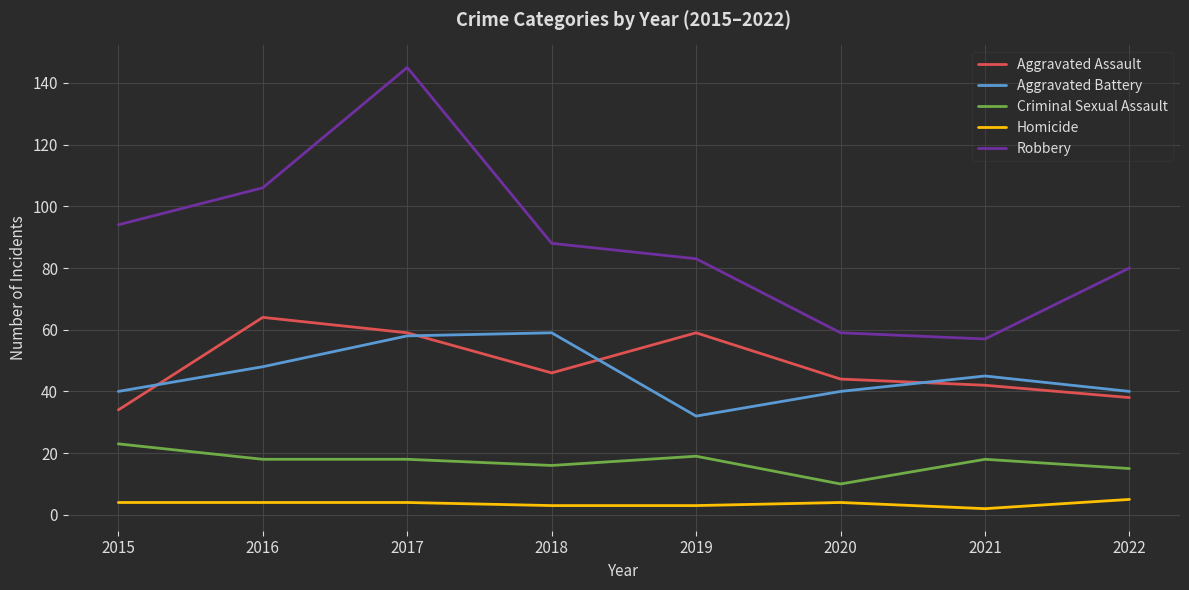

What value does the Robbery series have at 2018, to the nearest 5?

90